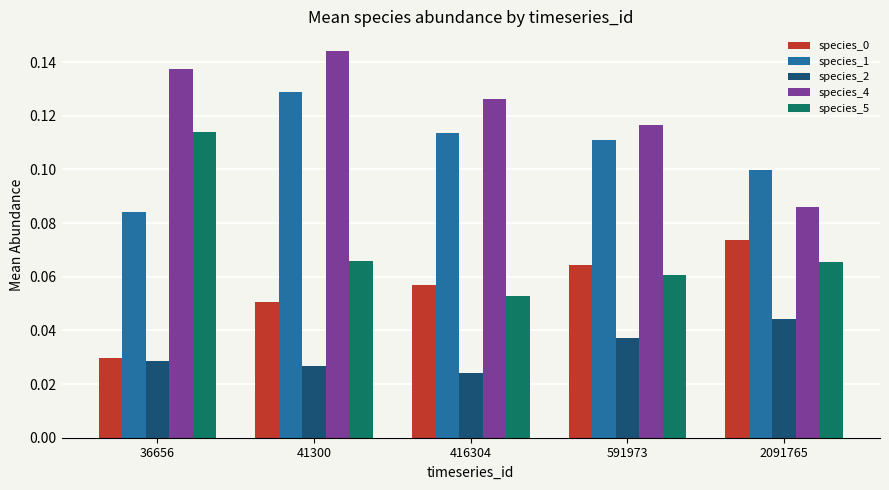

True or false: species_1 has a value of 0.1 at 2091765.

True